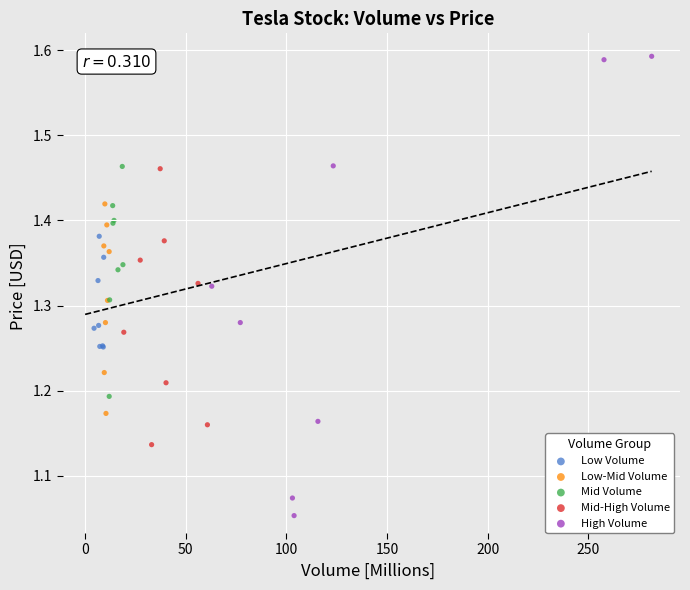

What are all the series names shown in the legend?

Low Volume, Low-Mid Volume, Mid Volume, Mid-High Volume, High Volume